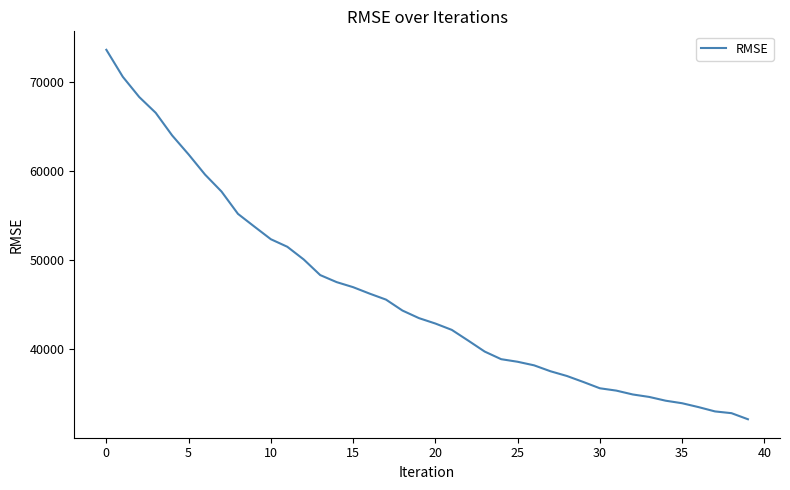

What is the minimum value shown in the chart?

32127.7